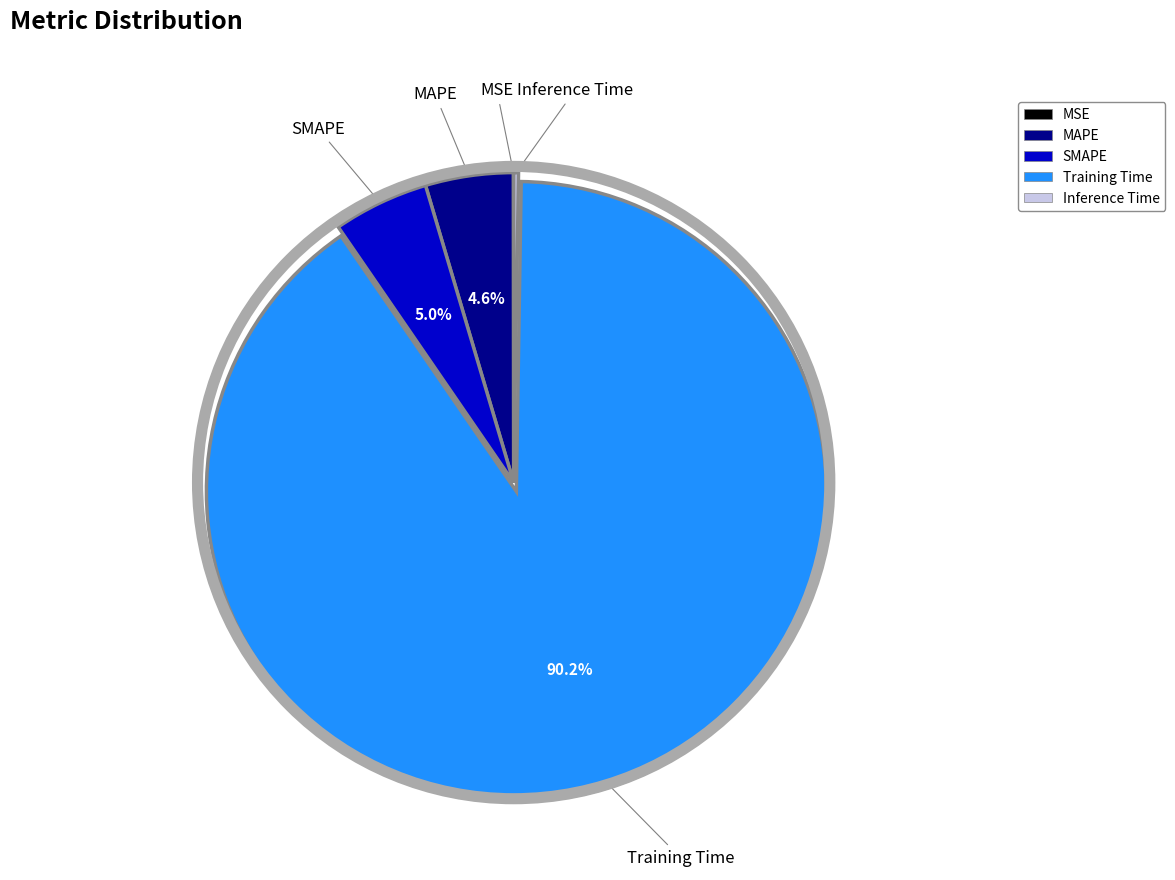

Is there a majority slice in this chart?

Yes